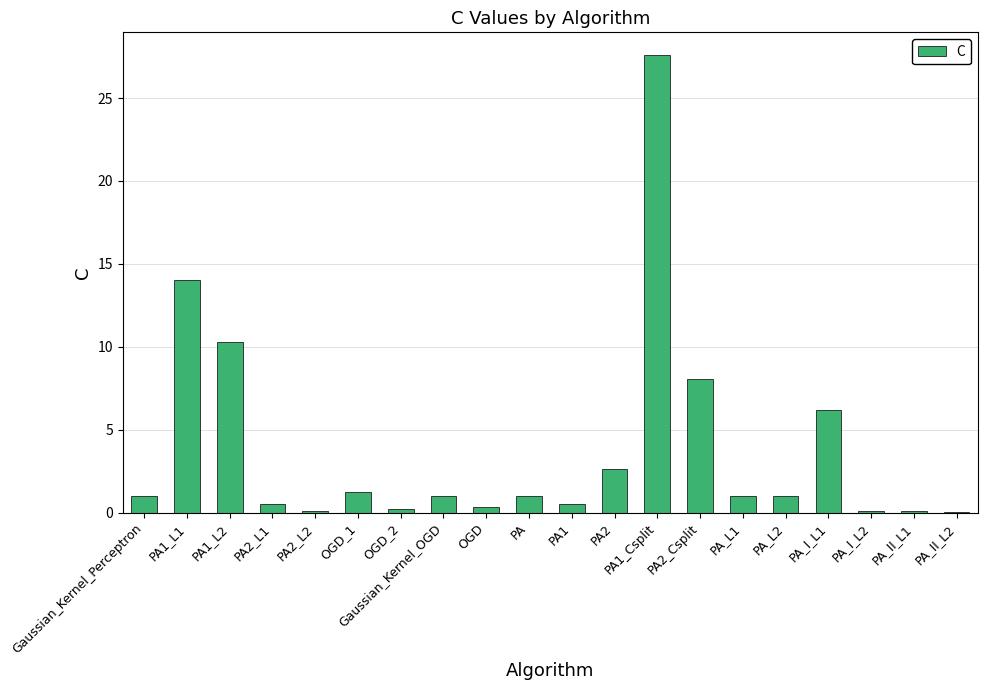

Which category has the highest value across all series?

PA1_Csplit